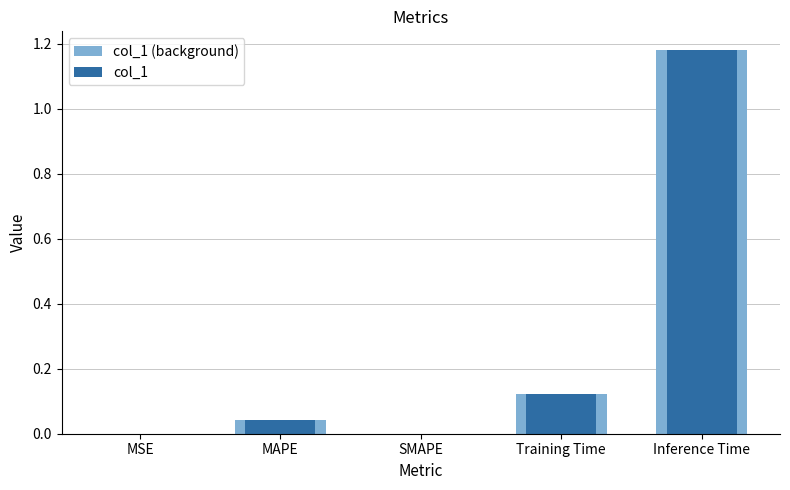

What is the label of the 2nd bar from the right?

Training Time